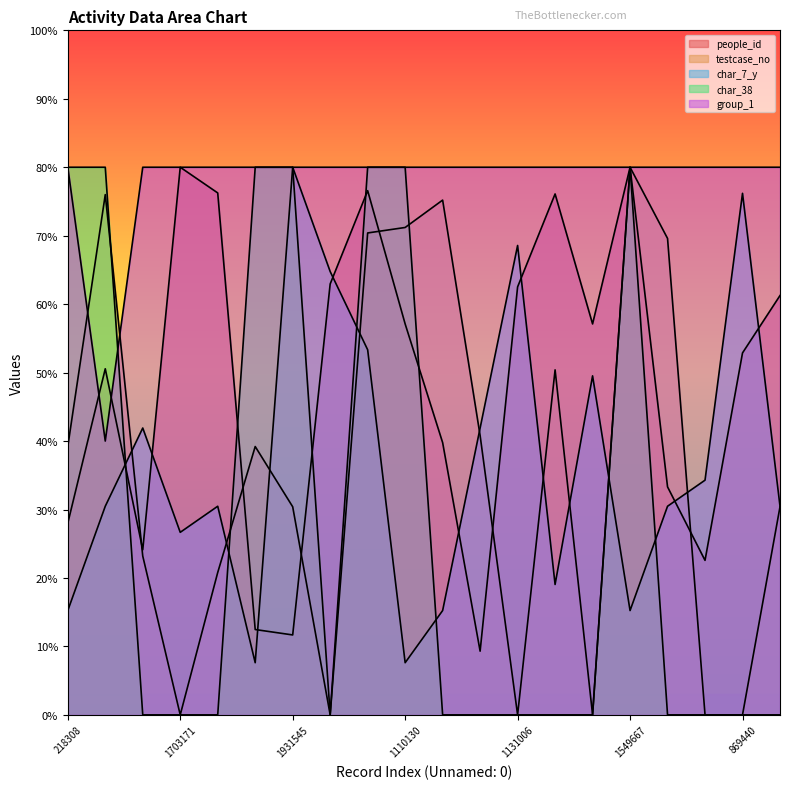

How many lines are shown in the chart?

5